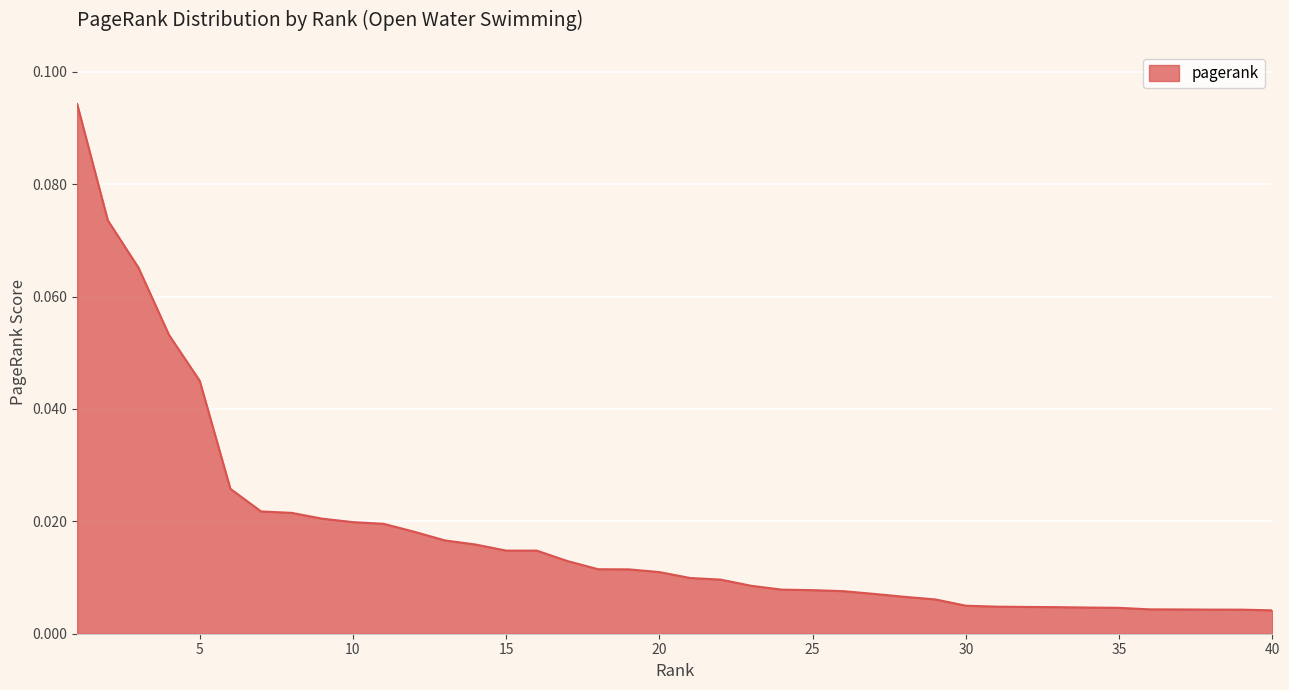

Rank the categories by value from lowest to highest.

40, 39, 38, 37, 36, 35, 34, 33, 32, 31, 30, 29, 28, 27, 26, 25, 24, 23, 22, 21, 20, 19, 18, 17, 16, 15, 14, 13, 12, 11, 10, 9, 8, 7, 6, 5, 4, 3, 2, 1